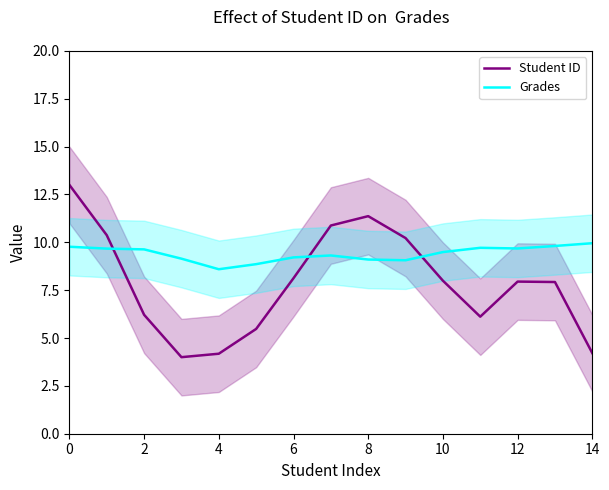

How many values in the Grades series exceed 9?

13